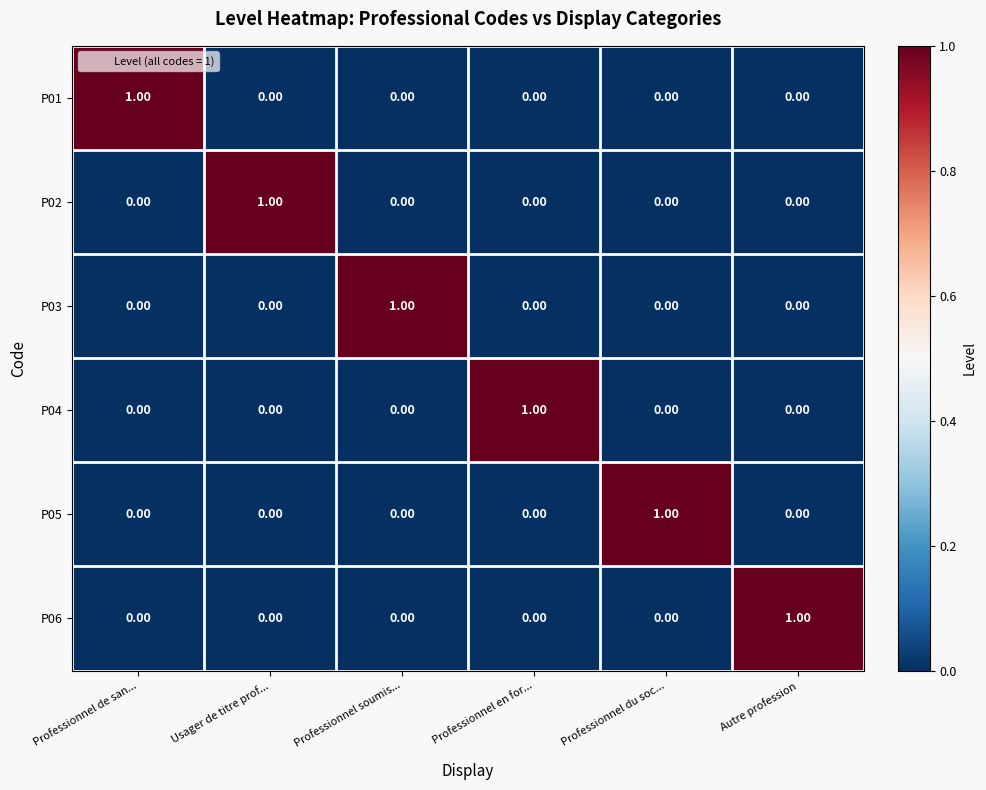

How many data points does each series have?

6